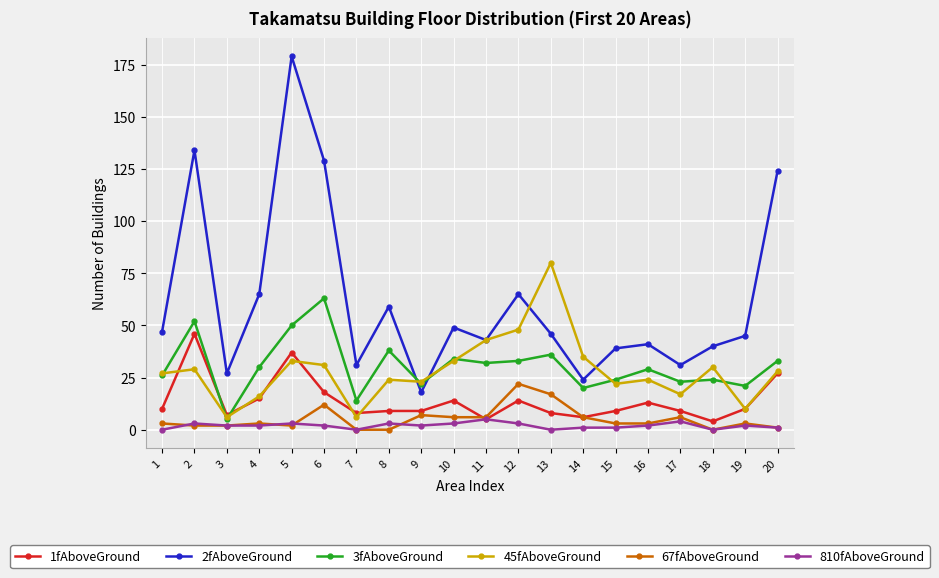

Which series has the widest spread of values?

2fAboveGround